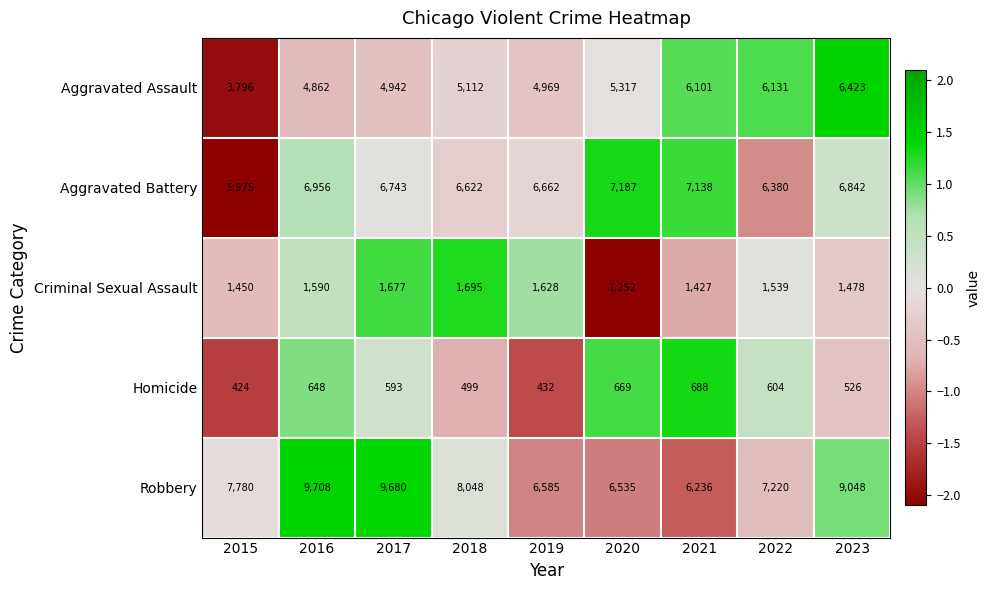

What is the difference between the maximum and minimum values in the Homicide series?

264